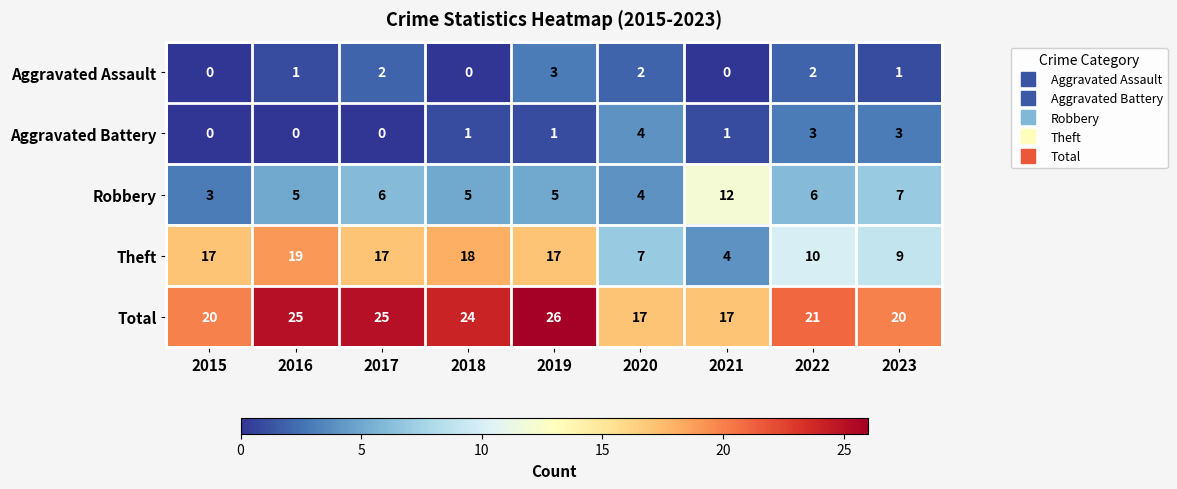

Between 2018 and 2021, which series saw the biggest shift?

Theft